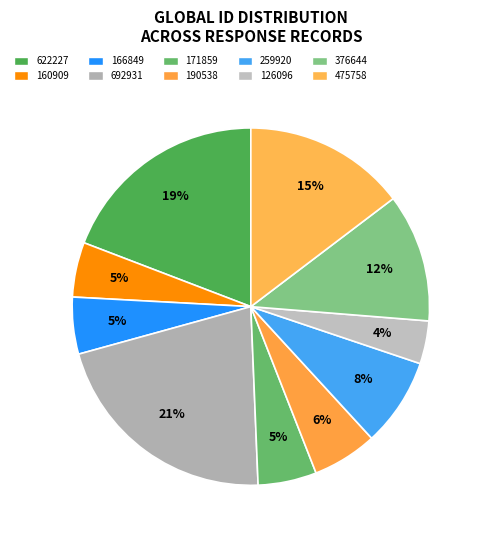

Which slice is the smallest?

ID 126096